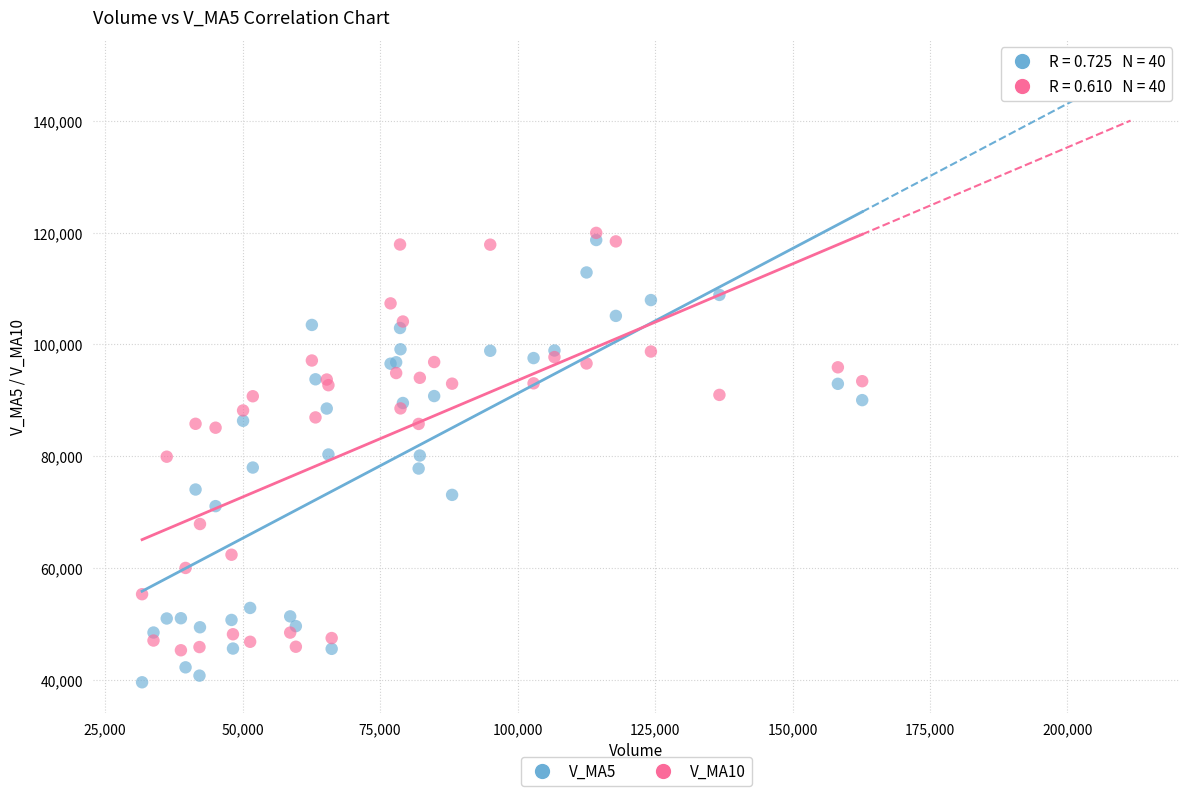

Which series reaches the minimum Y coordinate?

V_MA5